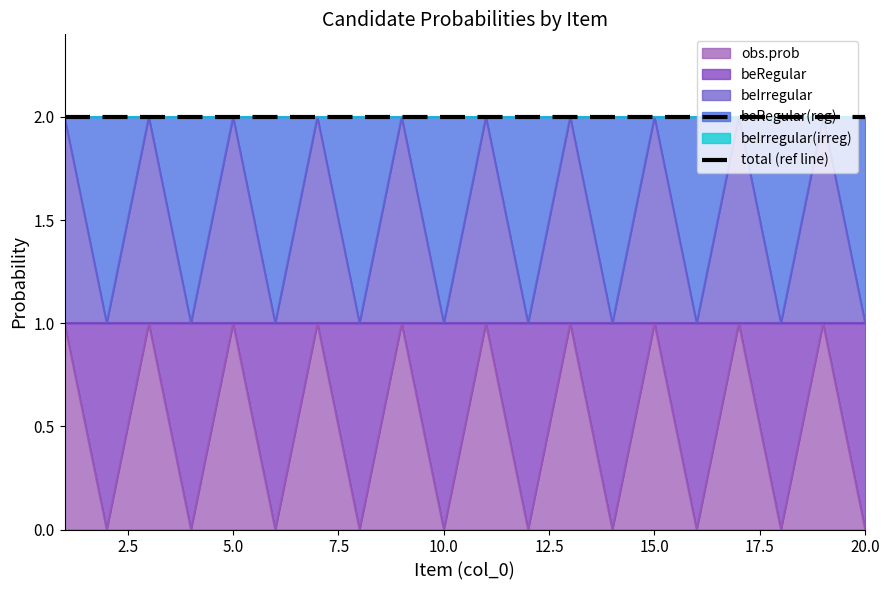

Which series has the largest range (max minus min)?

obs.prob